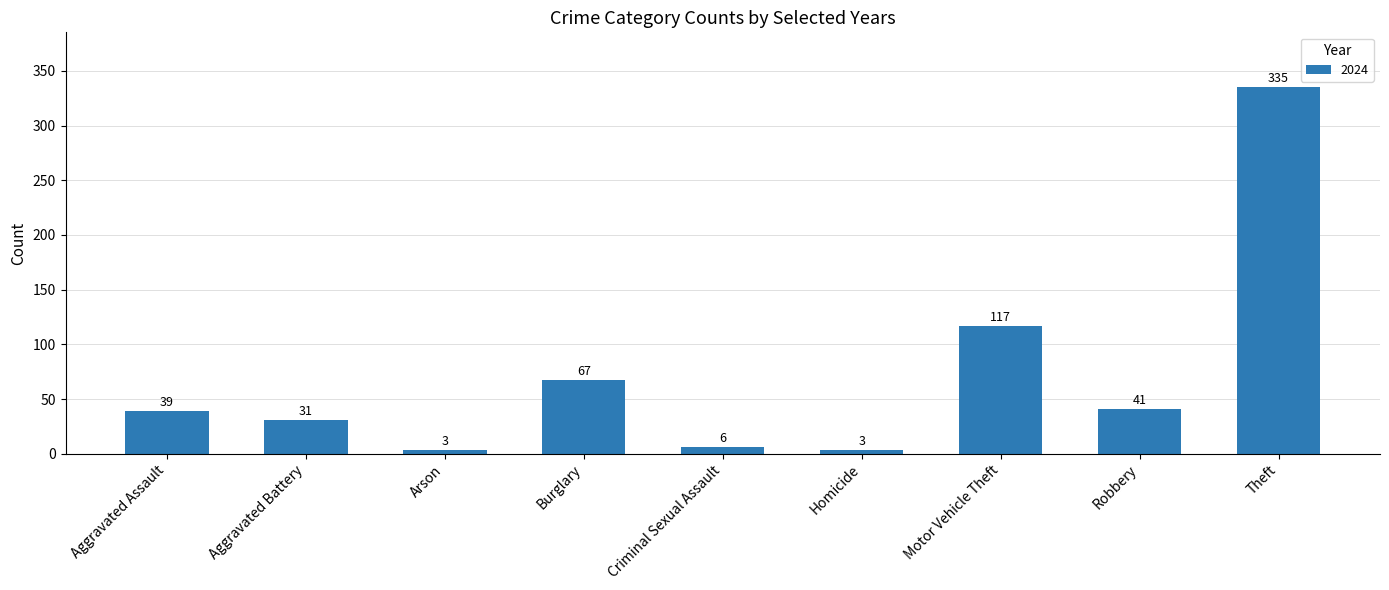

Which has a higher value, Aggravated Battery or Criminal Sexual Assault?

Aggravated Battery